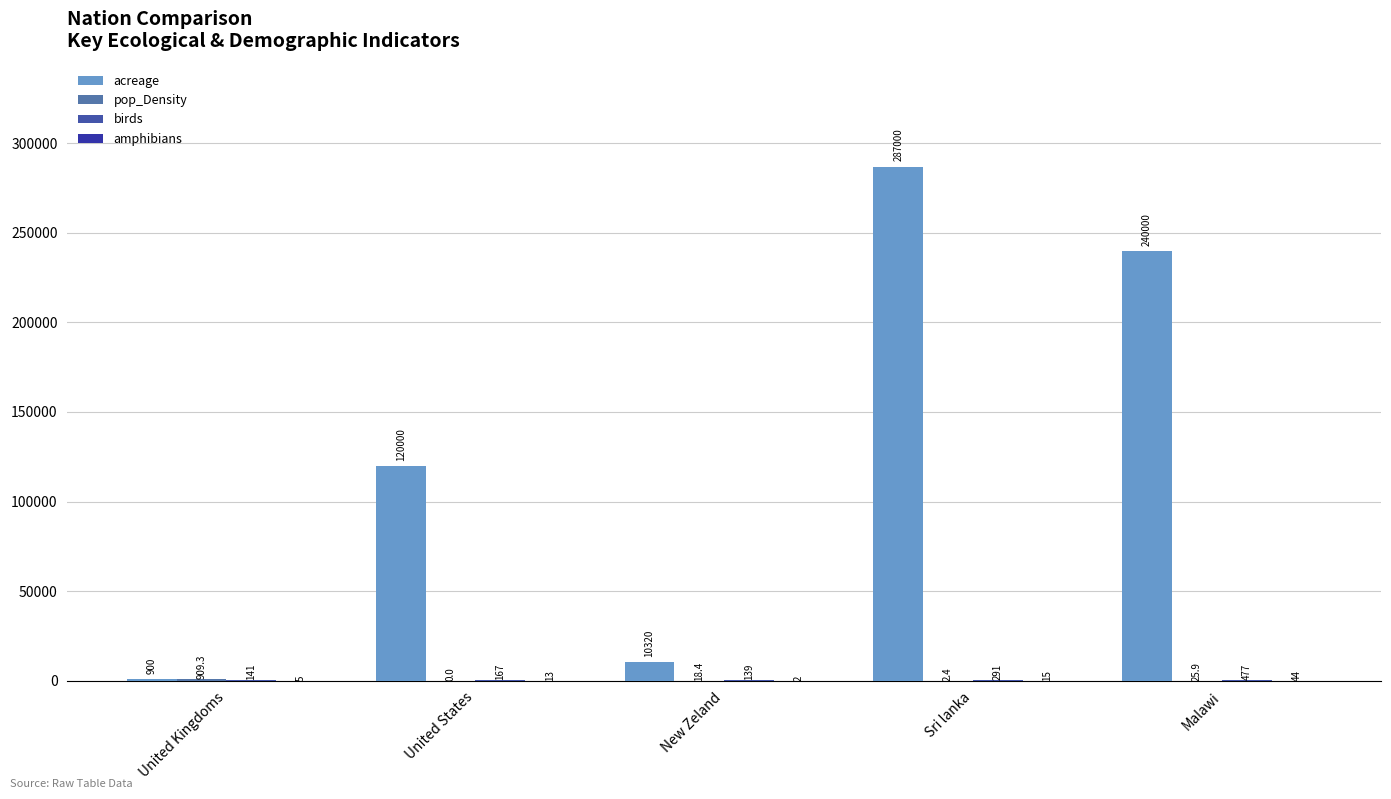

Which series has the largest range (max minus min)?

acreage